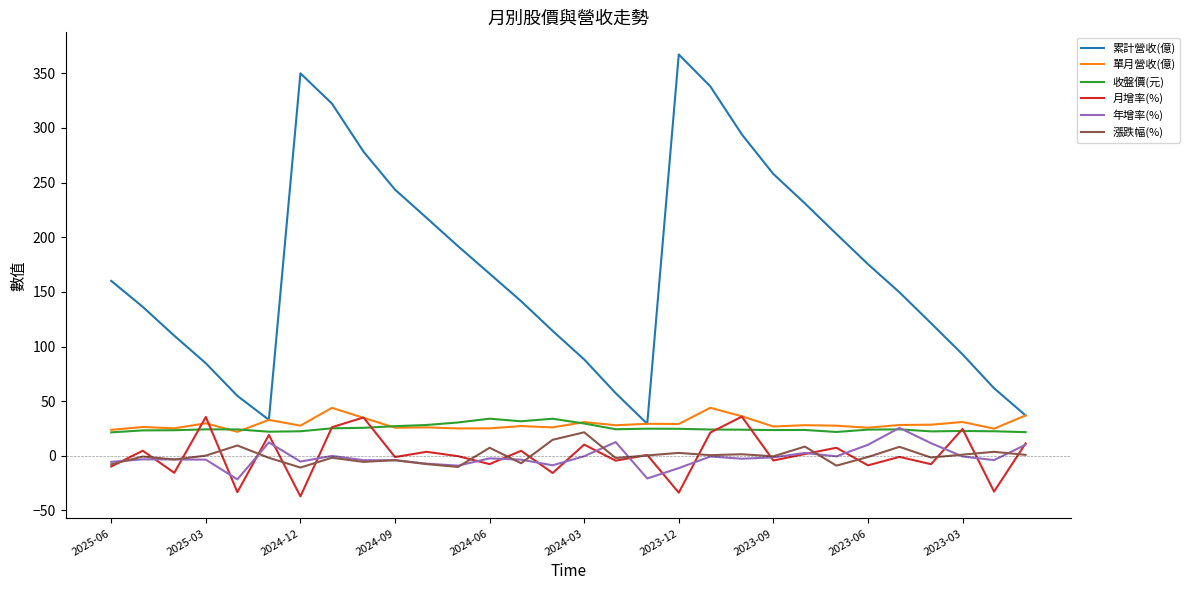

Which series has the widest spread of values?

累計營收(億)